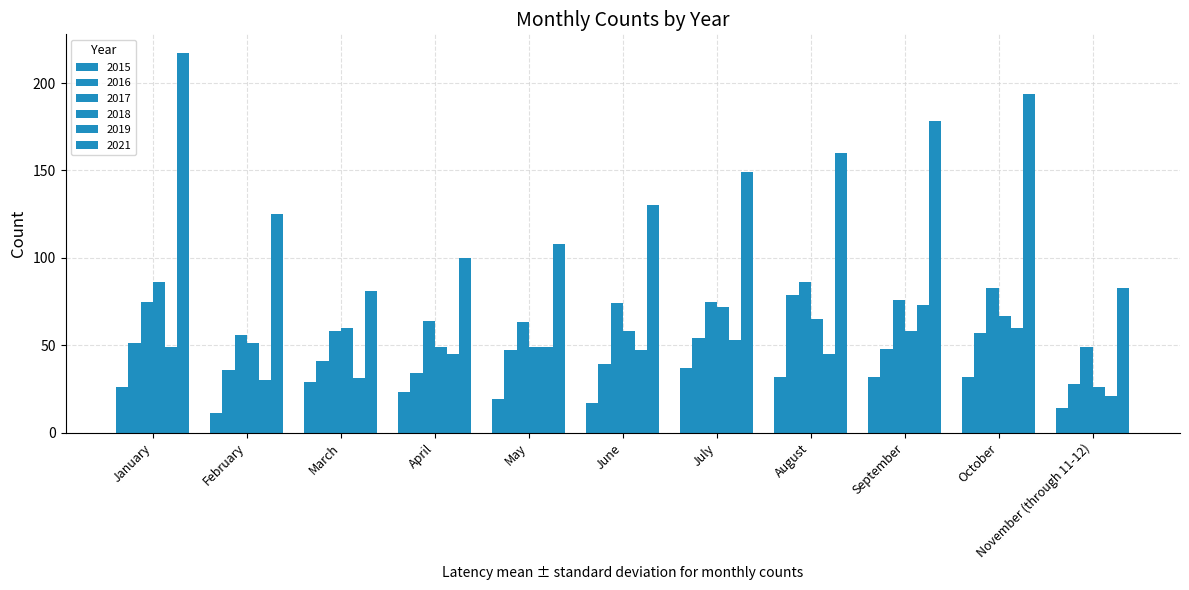

What is the maximum value for 2019?

73